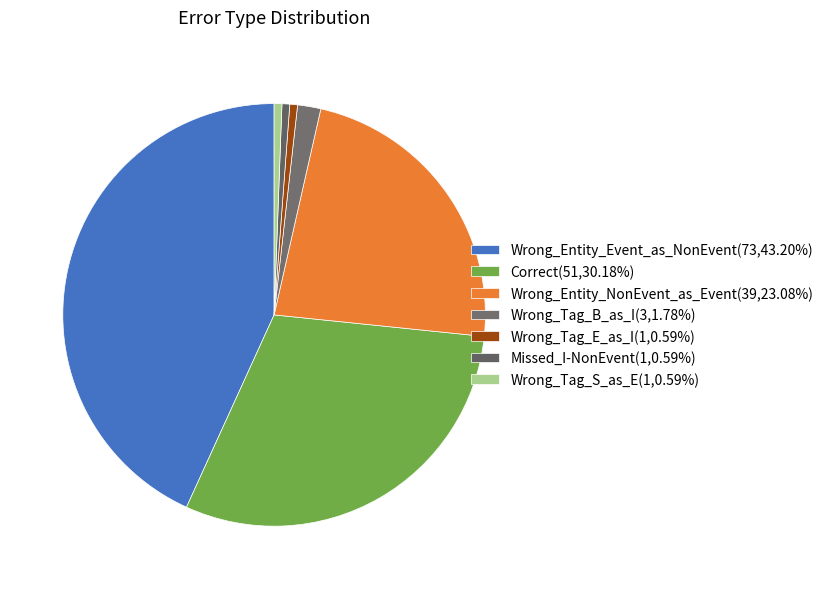

How many slices are in this pie chart?

7